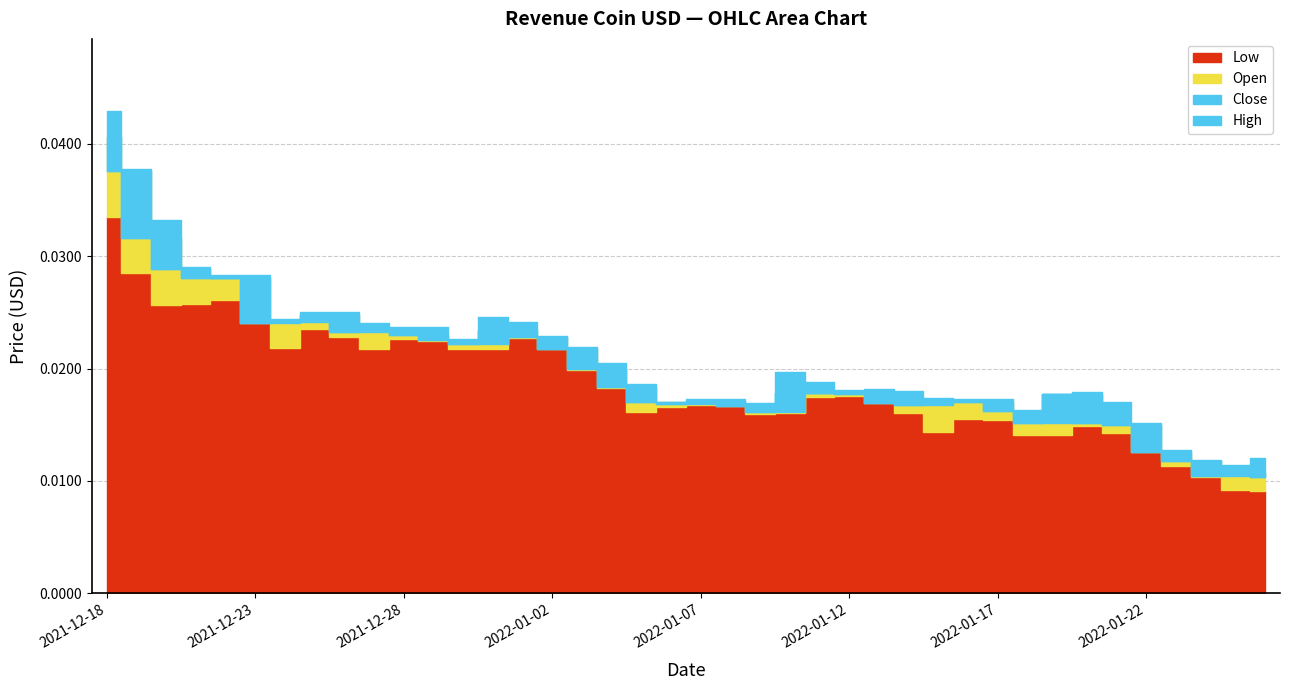

At 2021-12-25, list the series in order from largest to smallest.

High, Close, Open, Low